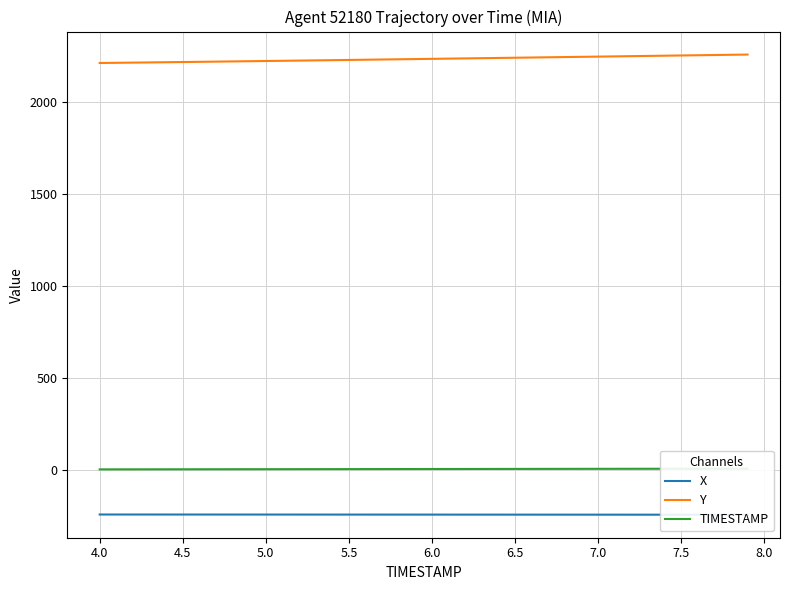

How many lines are shown in the chart?

3